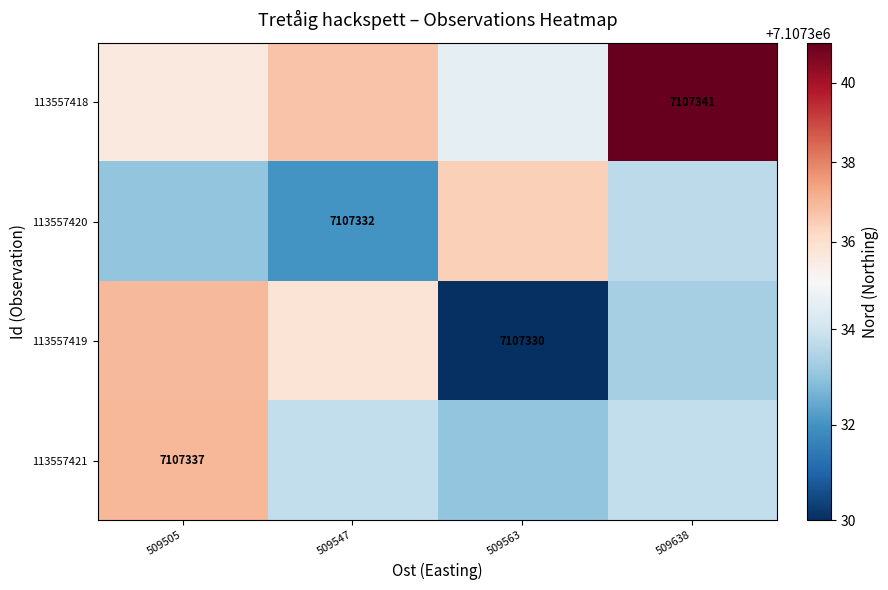

Reading left to right, extract all data points from this chart.

row_0: 7107335.6	7107336.7	7107334.6	7107341.0
row_1: 7107333.0	7107332.0	7107336.4	7107333.7
row_2: 7107336.9	7107335.8	7107330.0	7107333.3
row_3: 7107337.0	7107333.8	7107333.0	7107333.8